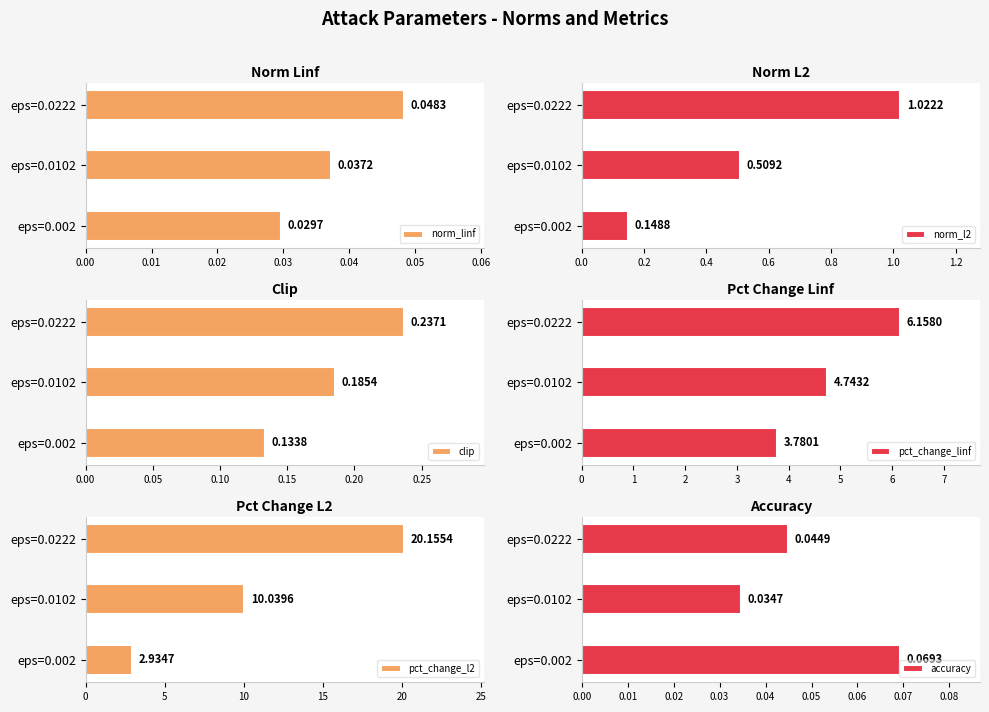

The clip series shows 0.4 at eps=0.0222. True or false?

False